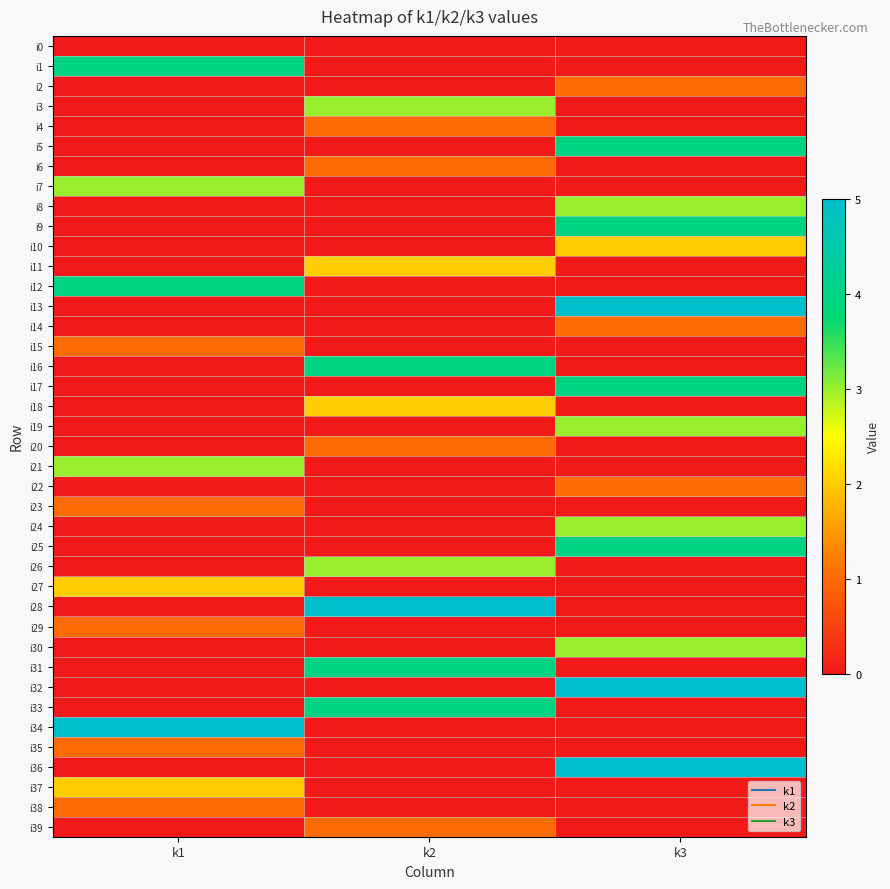

What is the difference between the highest and lowest values at k1?

5